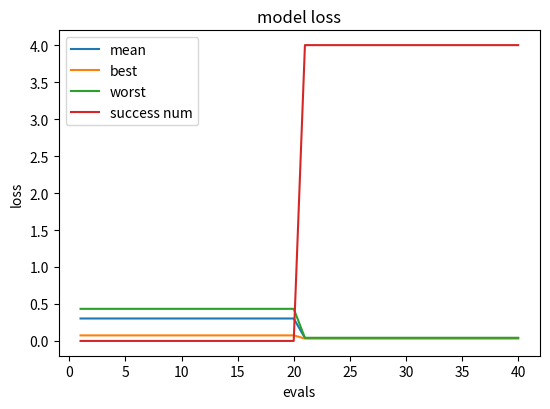

What are all the series names shown in the legend?

mean, best, worst, success num